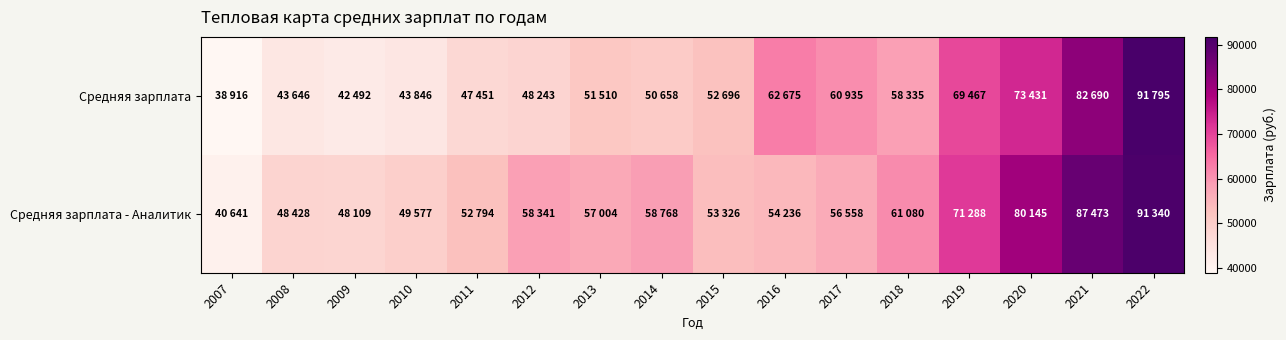

At which category is the sum across all series the highest?

2022